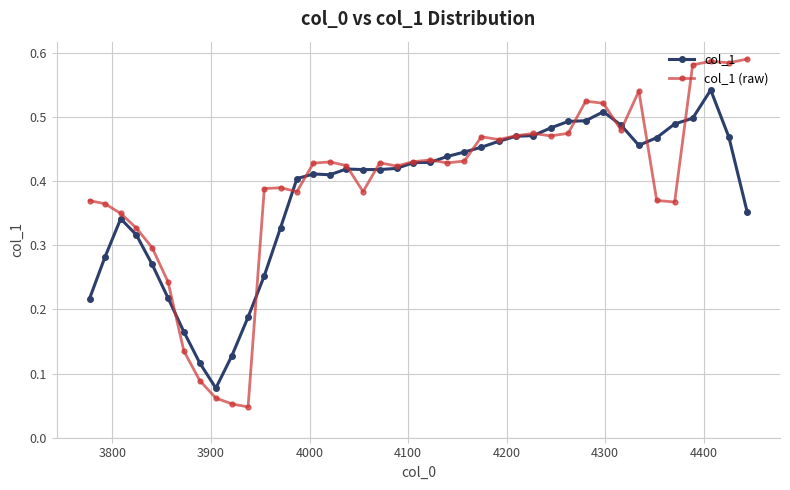

Which series has the widest spread of values?

col_1 (raw)